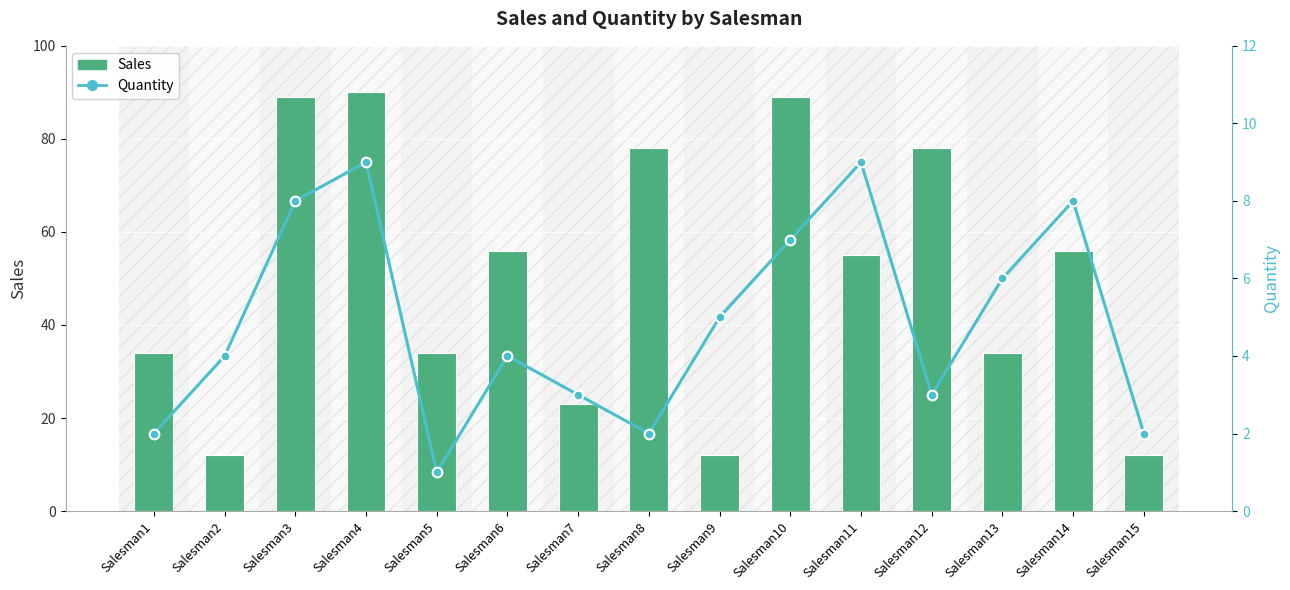

Where does the Sales series first go above 55?

Salesman3